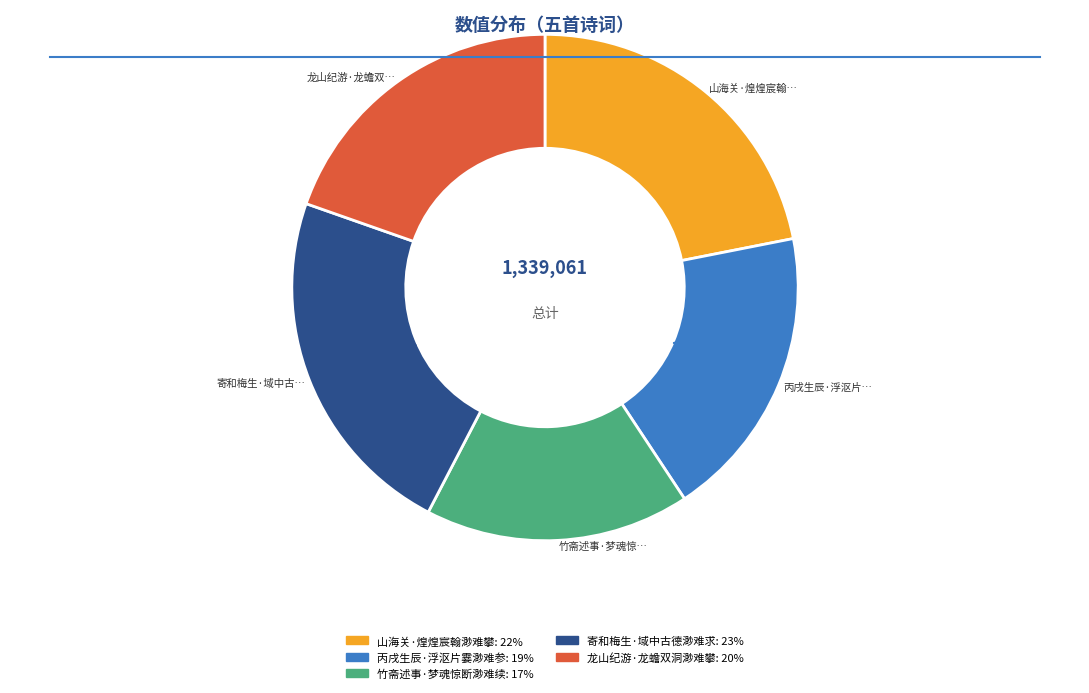

Is there any slice that represents more than half of the pie?

No